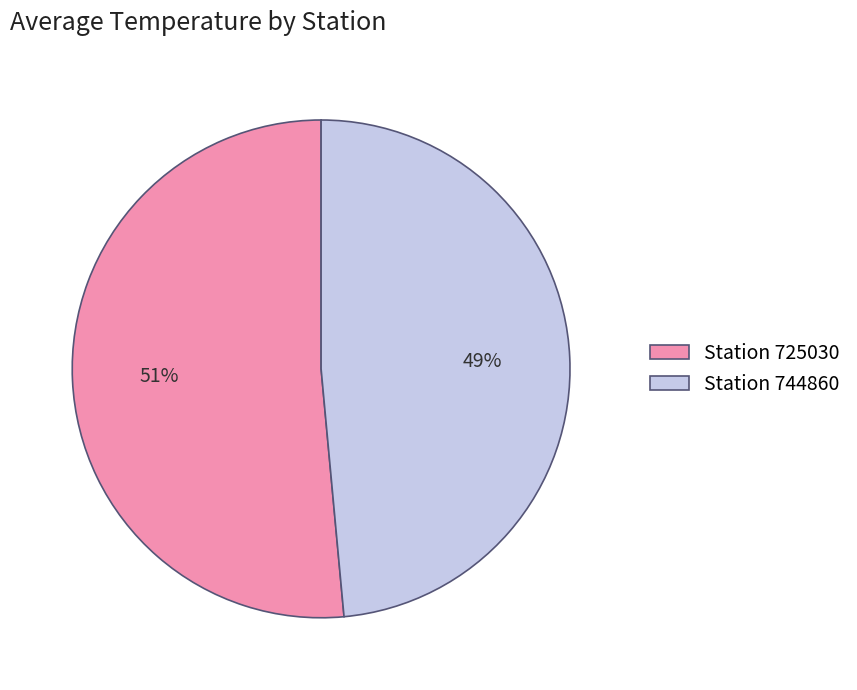

To the nearest percent, what is the combined percentage of Station 725030 and Station 744860?

100%